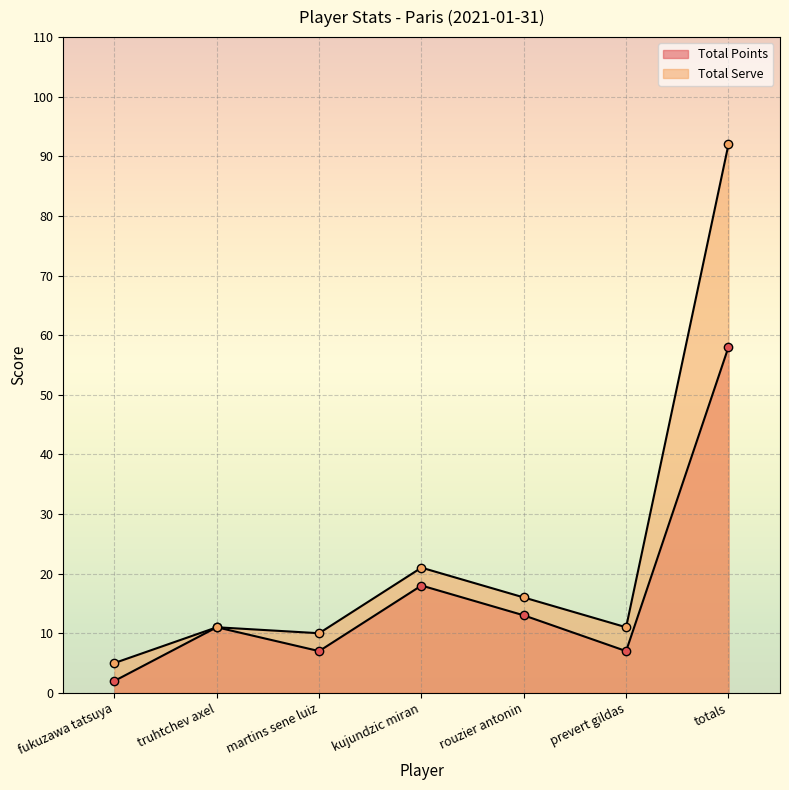

How many values in the Total Serve series exceed 11?

3